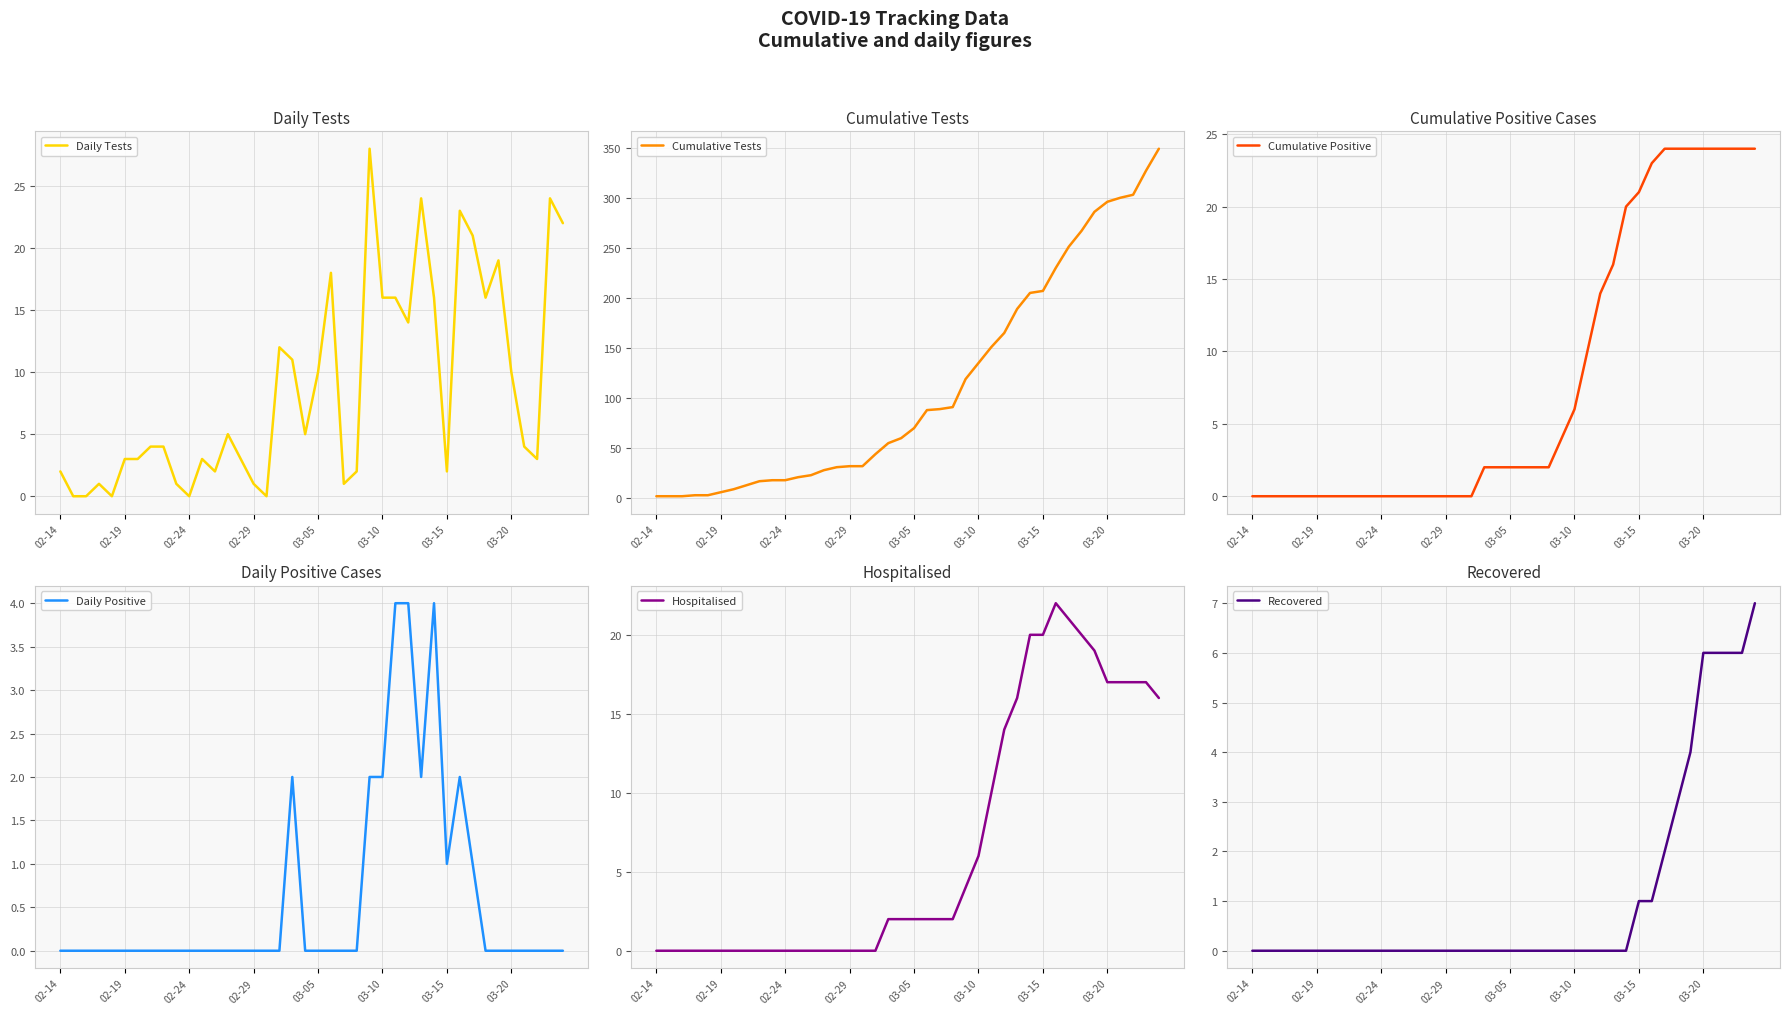

Is it true that Recovered equals 3 at 37?

False